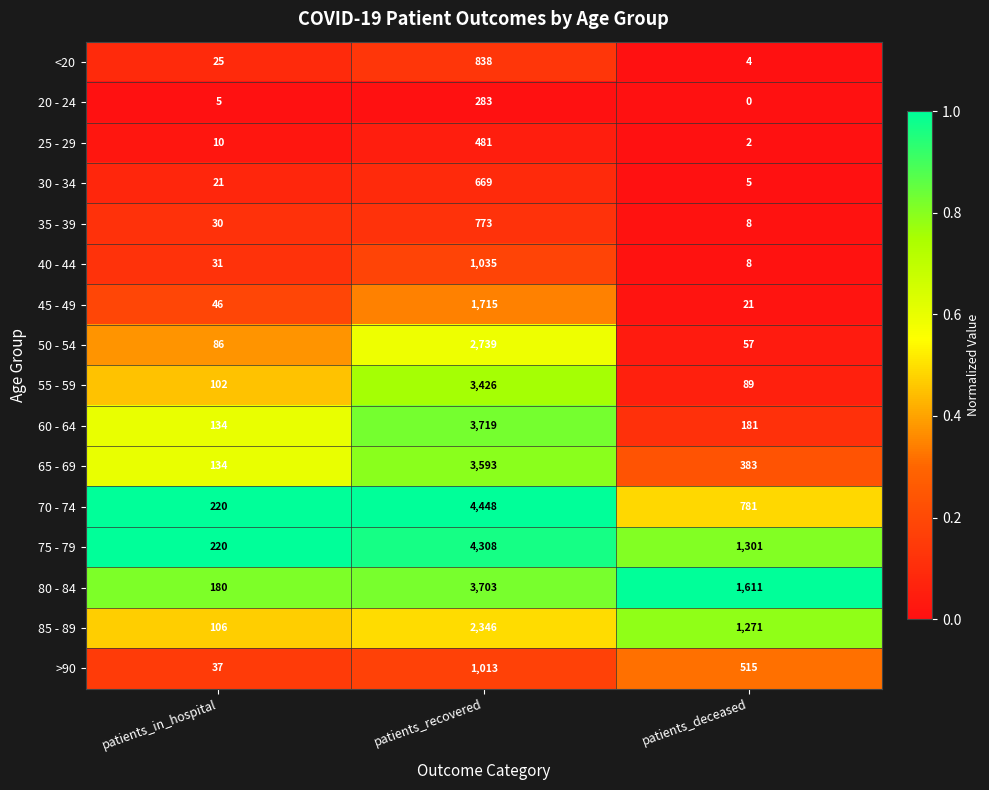

Is it true that 55 - 59 equals 875 at patients_recovered?

False